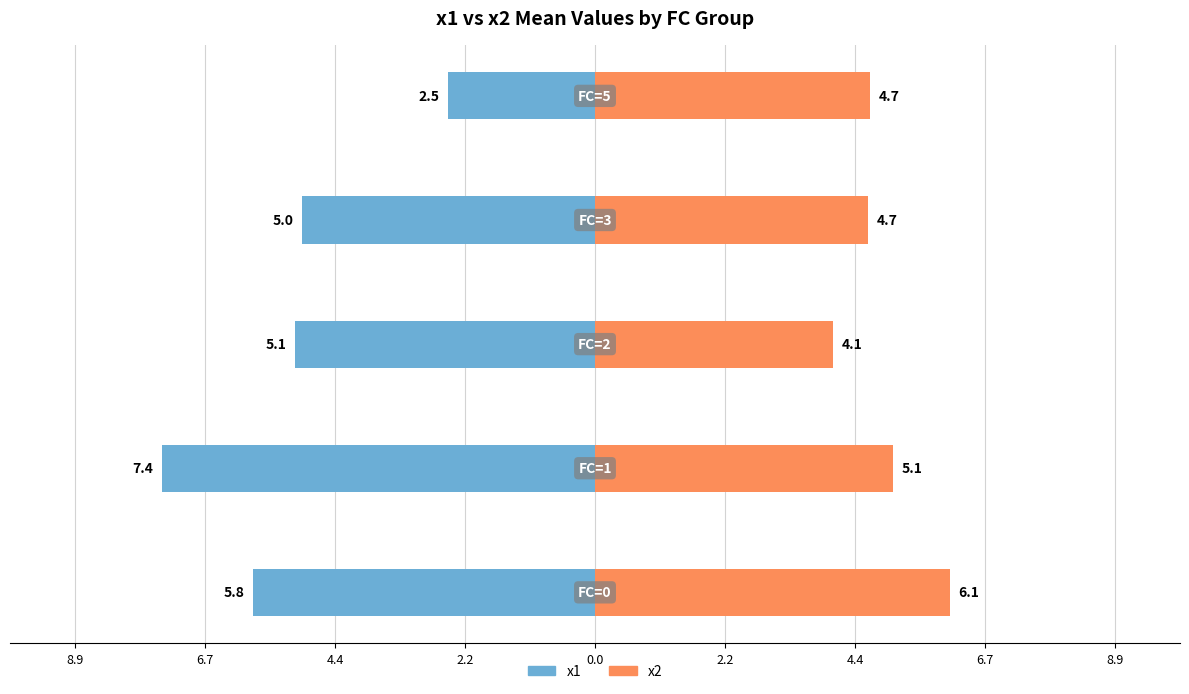

What position from the left is 4.4?

2